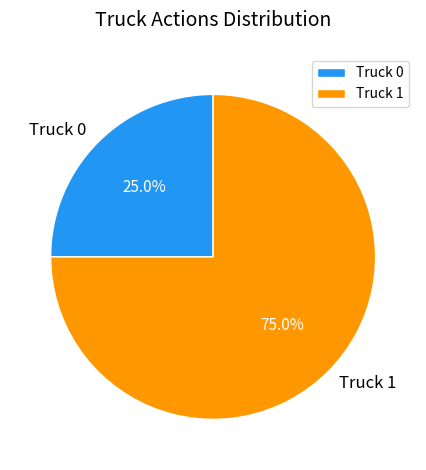

To the nearest percent, what portion does Truck 1 represent?

75%